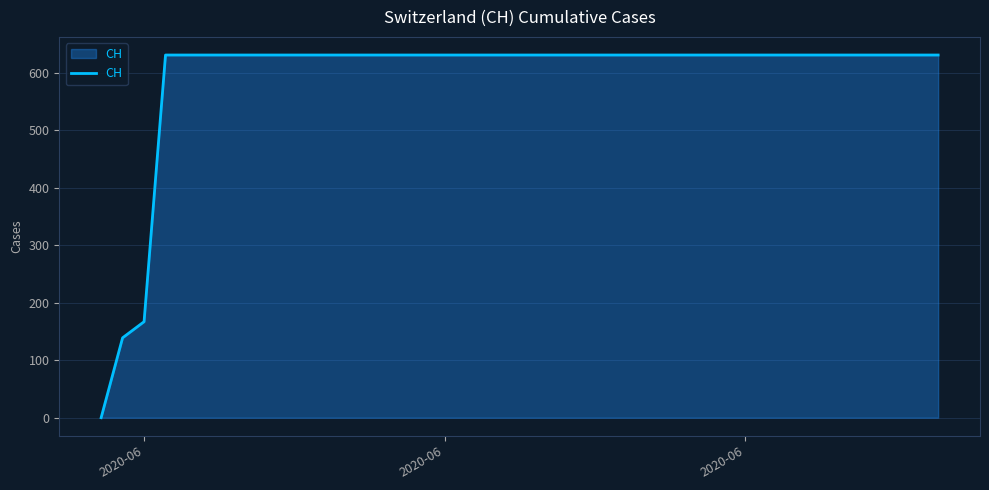

What is the maximum value shown in the chart?

631